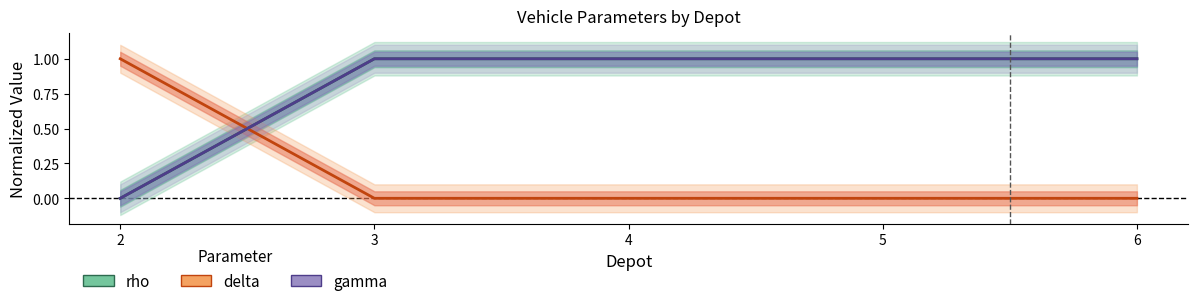

True or false: rho has more than 2 interior local peaks.

False